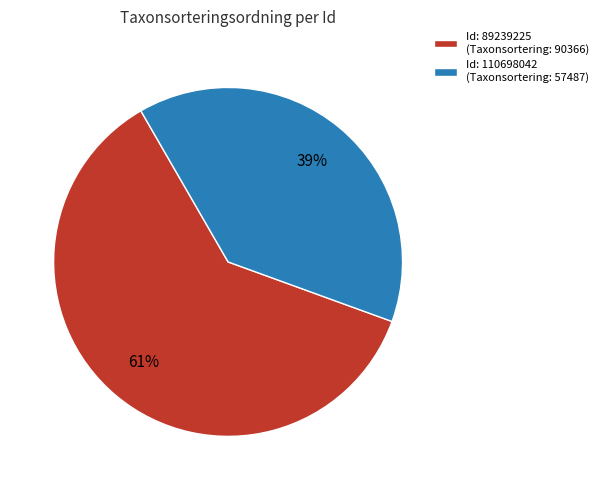

Which category accounts for the majority?

Id: 89239225 (Taxonsortering: 90366)